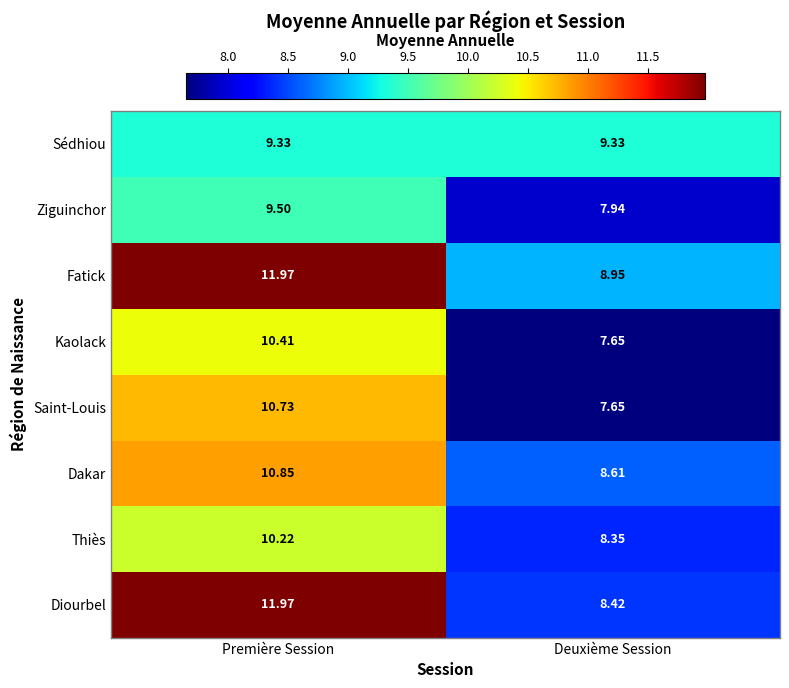

At how many categories does at least one series exceed 10?

1